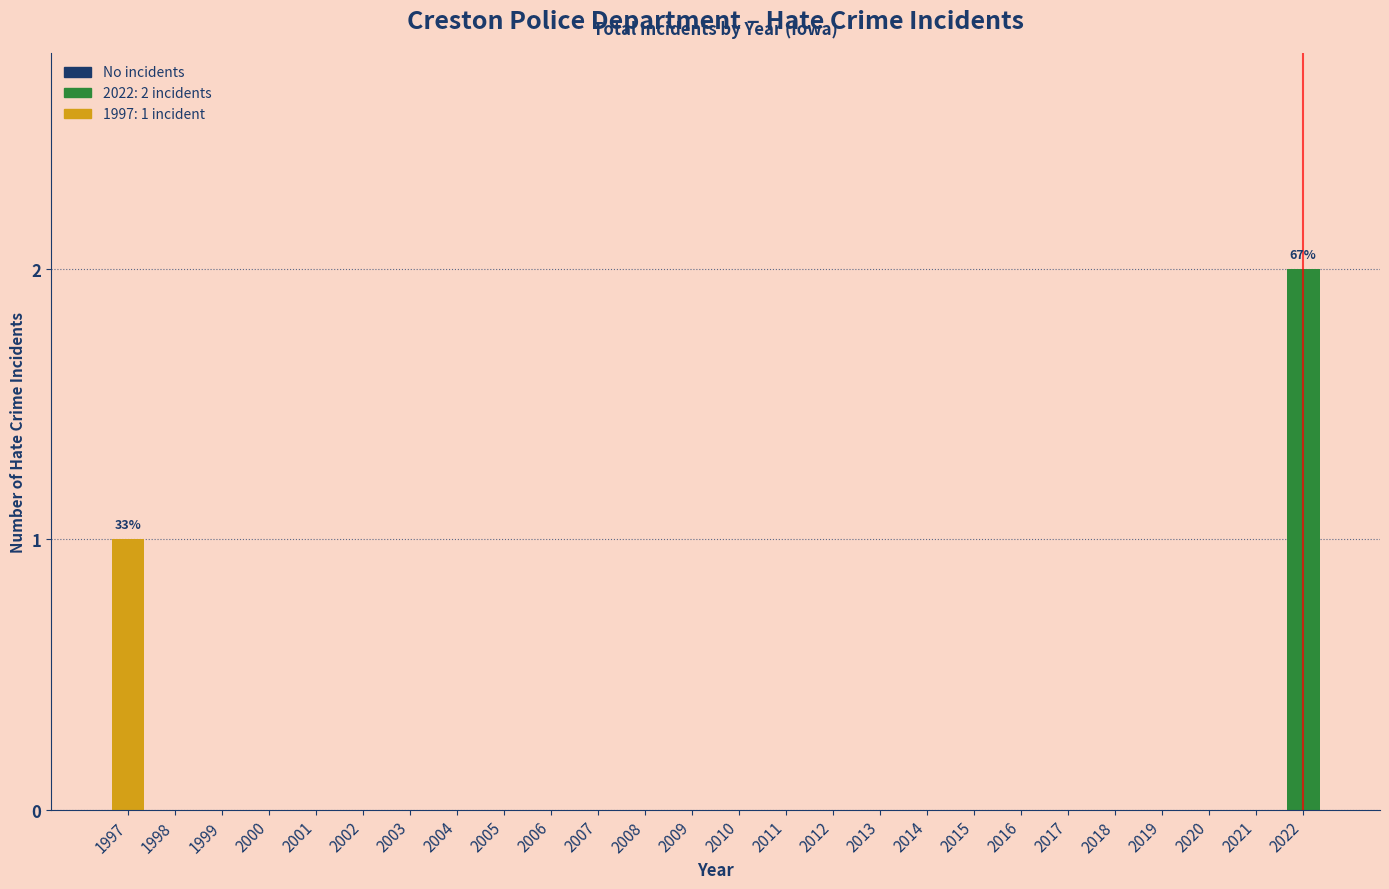

Reading left to right, what are all the values shown in this chart?

1997=1	1998=0	1999=0	2000=0	2001=0	2002=0	2003=0	2004=0	2005=0	2006=0	2007=0	2008=0	2009=0	2010=0	2011=0	2012=0	2013=0	2014=0	2015=0	2016=0	2017=0	2018=0	2019=0	2020=0	2021=0	2022=2